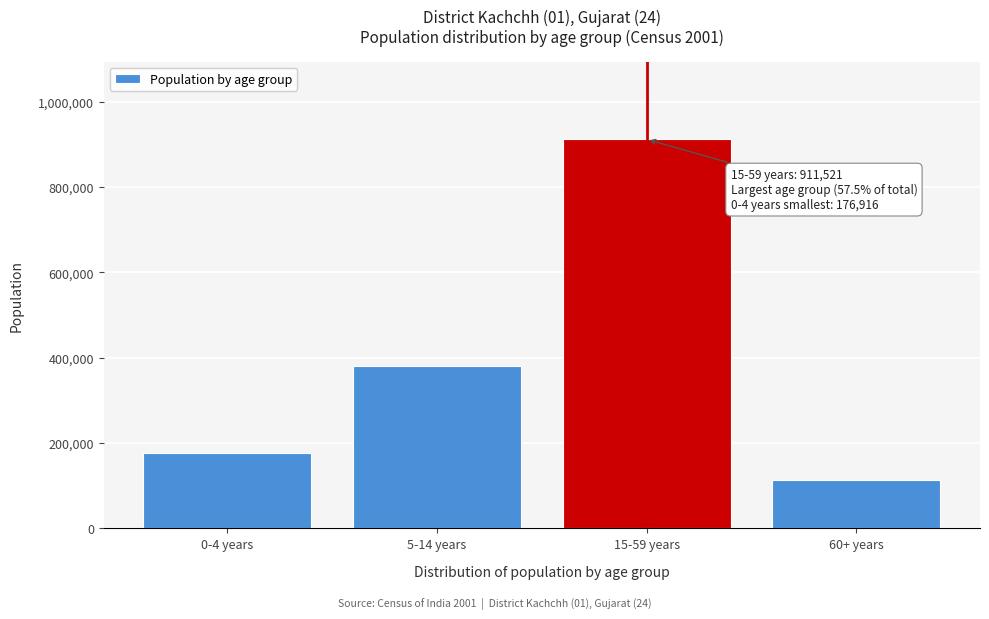

Reading left to right, list all the values displayed in this chart.

176916	381035	911521	113753